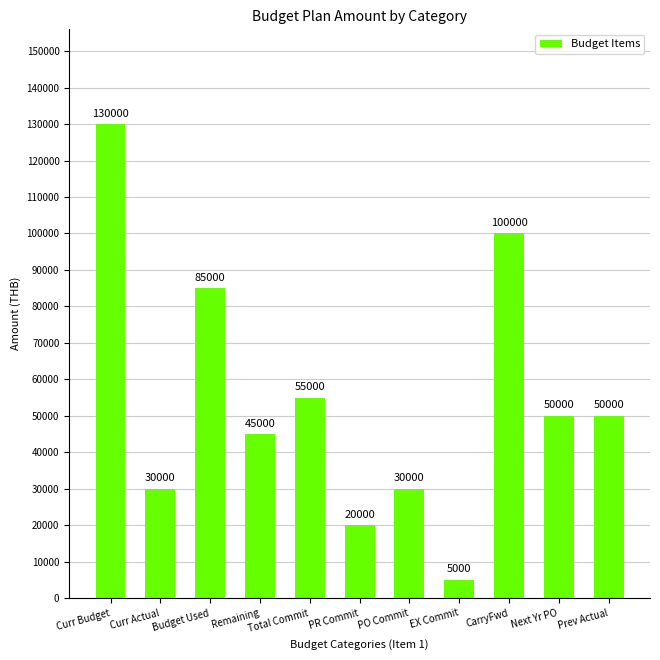

The chart shows a value of 5000 at EX Commit. True or false?

True